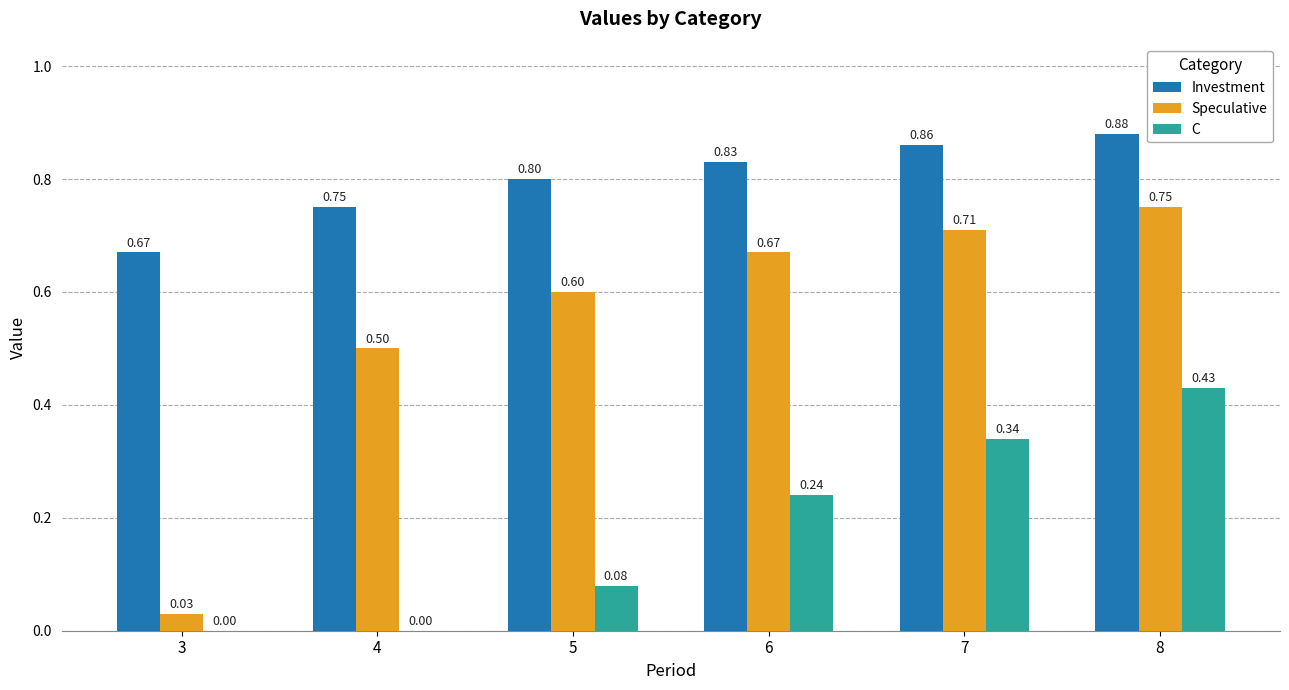

Is it true that Speculative equals 0.6 at 5?

True